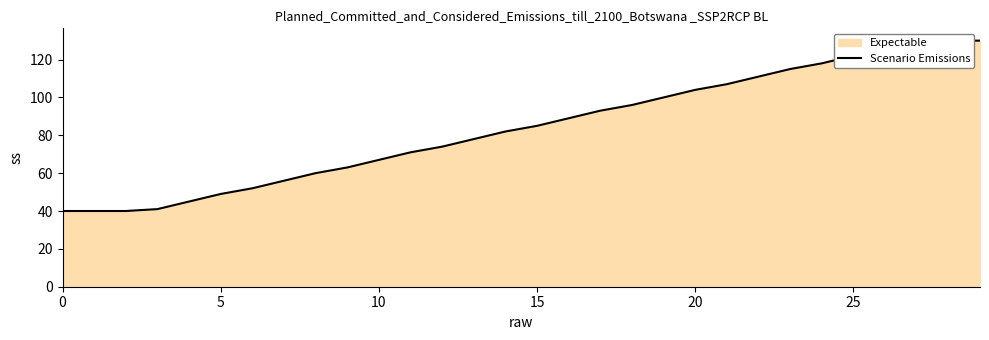

Read the value at 22, to the nearest 5.

110